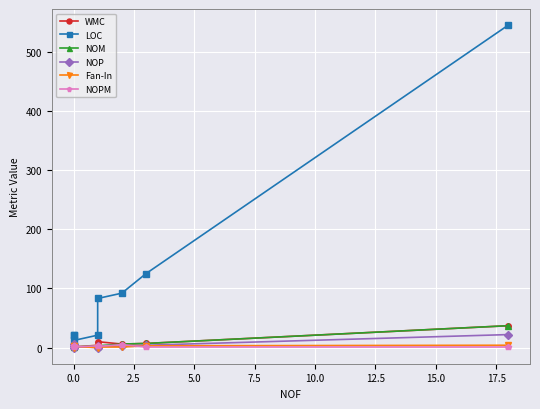

Is it true that Fan-In equals 2 at 7.5?

False